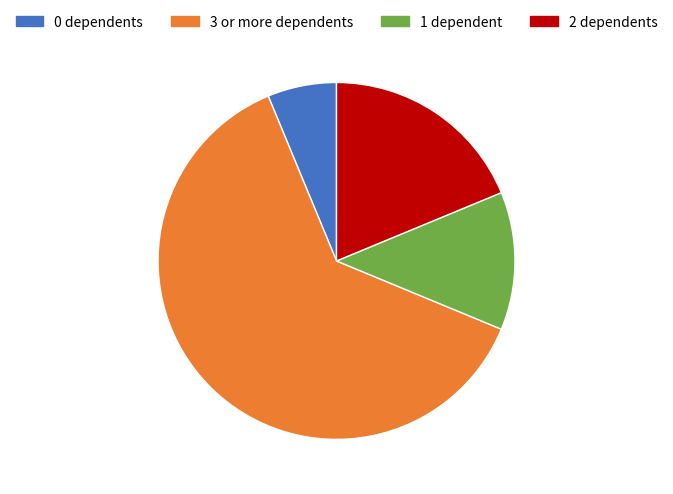

Is the sum of 1 dependent and 2 dependents greater than half?

No